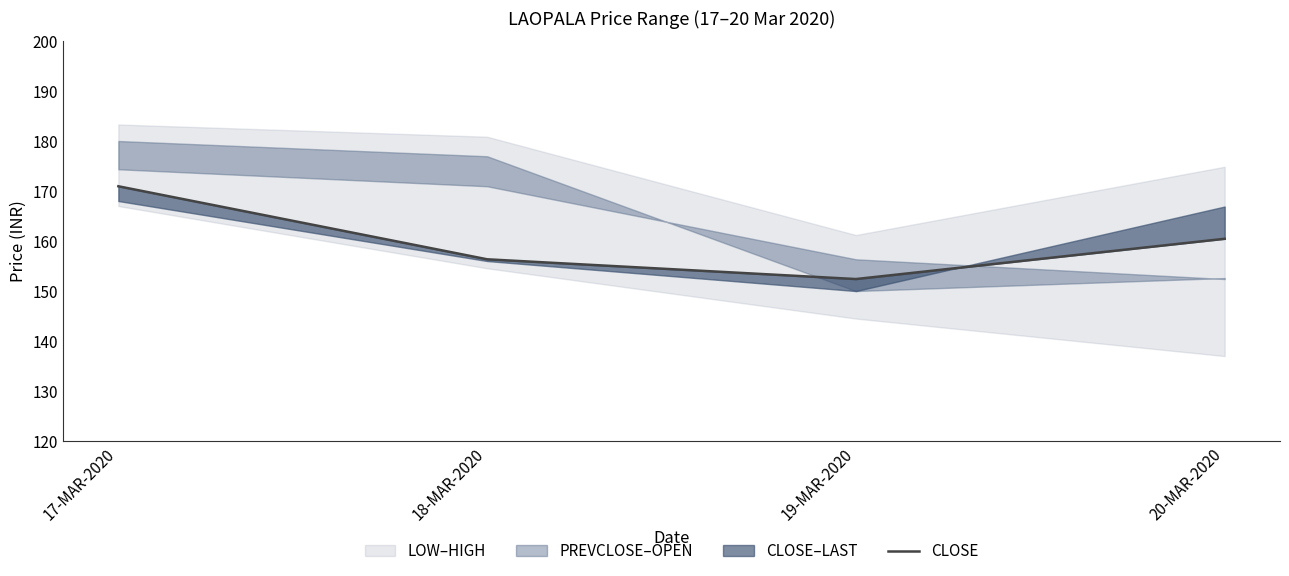

What is the change in value from 18-MAR-2020 to 19-MAR-2020?

-3.9